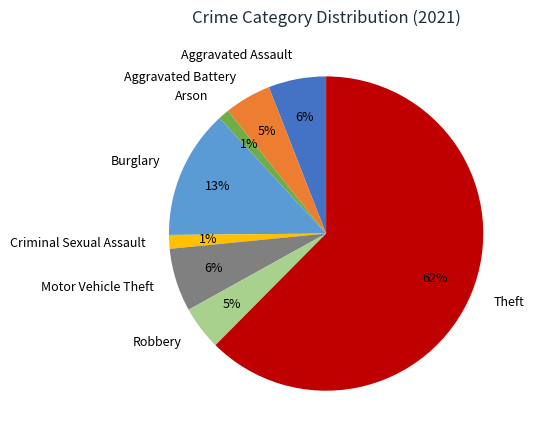

Count the number of slices in the pie.

8